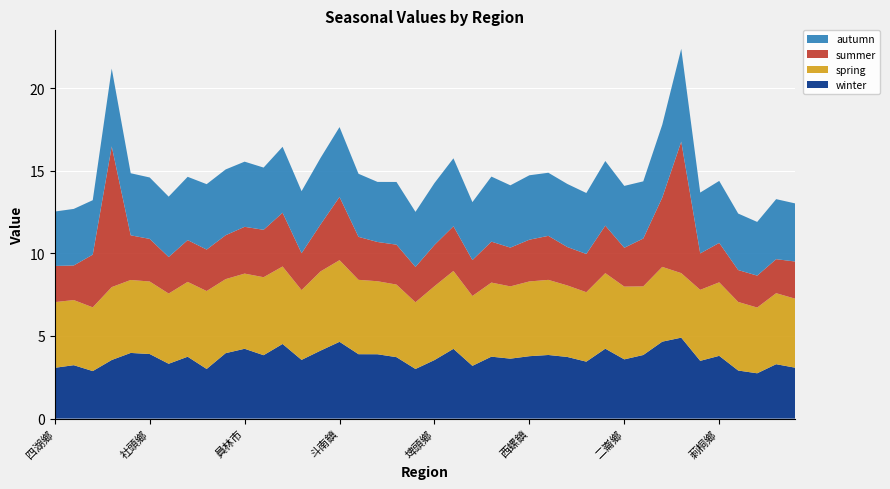

Reading left to right, list all the values displayed in this chart.

winter: 3.1	3.2	2.9	3.5	4.0	3.9	3.3	3.7	3.0	4.0	4.2	3.8	4.5	3.6	4.1	4.6	3.9	3.9	3.7	3.0	3.5	4.2	3.2	3.7	3.6	3.8	3.8	3.7	3.4	4.2	3.6	3.8	4.7	4.9	3.5	3.8	2.9	2.7	3.3	3.1
spring: 4.0	3.9	3.9	4.4	4.4	4.4	4.3	4.5	4.7	4.5	4.6	4.7	4.7	4.2	4.8	4.9	4.5	4.4	4.4	4.0	4.5	4.7	4.2	4.5	4.4	4.5	4.5	4.3	4.2	4.6	4.4	4.2	4.5	3.9	4.3	4.5	4.2	4.0	4.3	4.2
summer: 2.2	2.1	3.2	8.5	2.7	2.6	2.2	2.5	2.5	2.7	2.8	2.9	3.3	2.2	2.8	3.8	2.6	2.4	2.4	2.1	2.5	2.7	2.2	2.5	2.3	2.5	2.7	2.3	2.3	2.9	2.3	2.9	4.2	8.0	2.2	2.4	1.9	1.9	2.1	2.2
autumn: 3.3	3.4	3.3	4.7	3.8	3.7	3.7	3.8	4.0	4.0	3.9	3.8	4.0	3.8	4.0	4.2	3.8	3.6	3.8	3.3	3.7	4.1	3.5	3.9	3.8	3.9	3.8	3.8	3.7	3.9	3.7	3.5	4.4	5.6	3.7	3.8	3.4	3.2	3.6	3.5